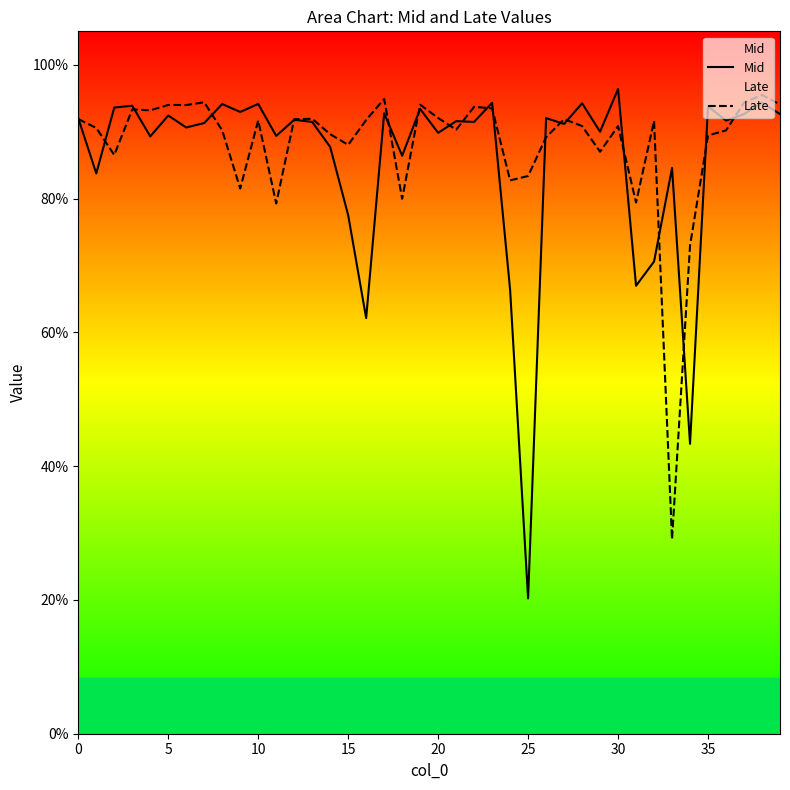

Is this an area chart (filled region under the line)?

No